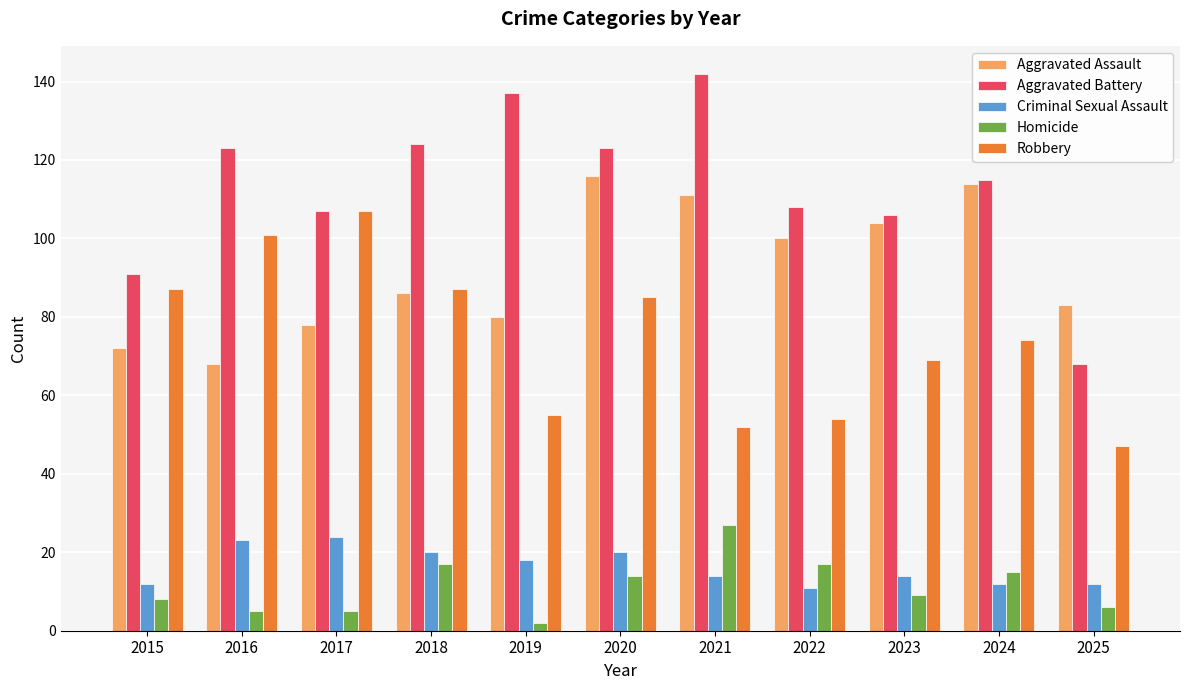

Does the chart contain stacked bars?

No